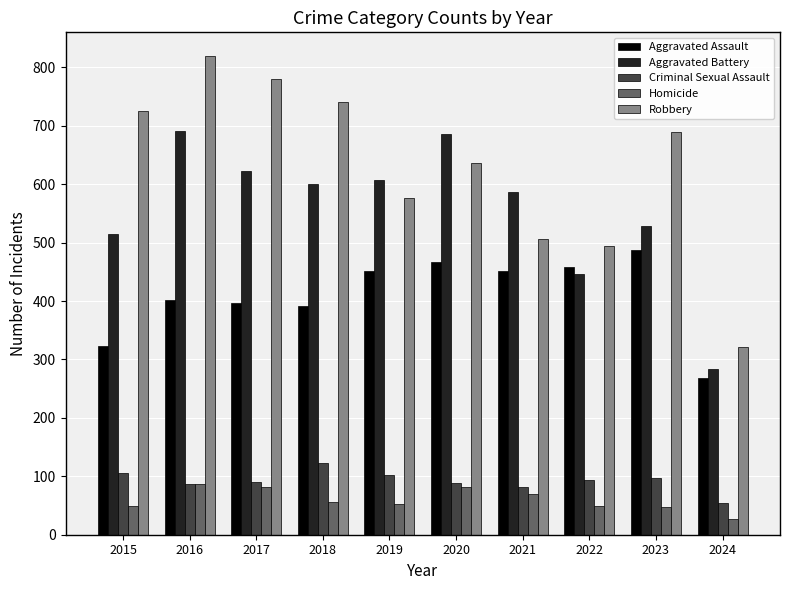

At which category is the sum across all series the highest?

2016